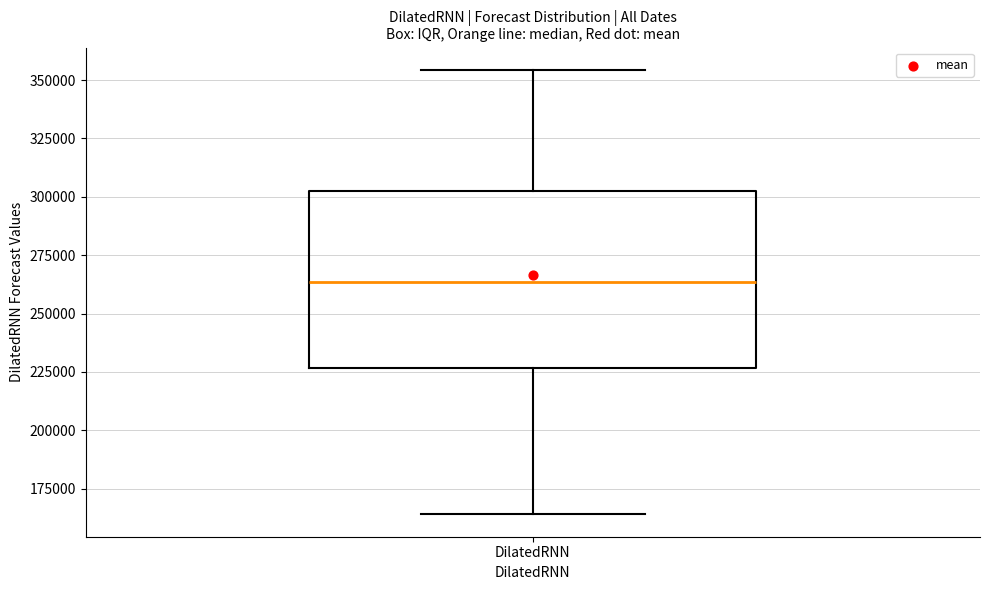

Where does the upper whisker of the box for DilatedRNN end on the y-axis? The values are not printed on the chart, so give them approximately, as read against the axis.

355000